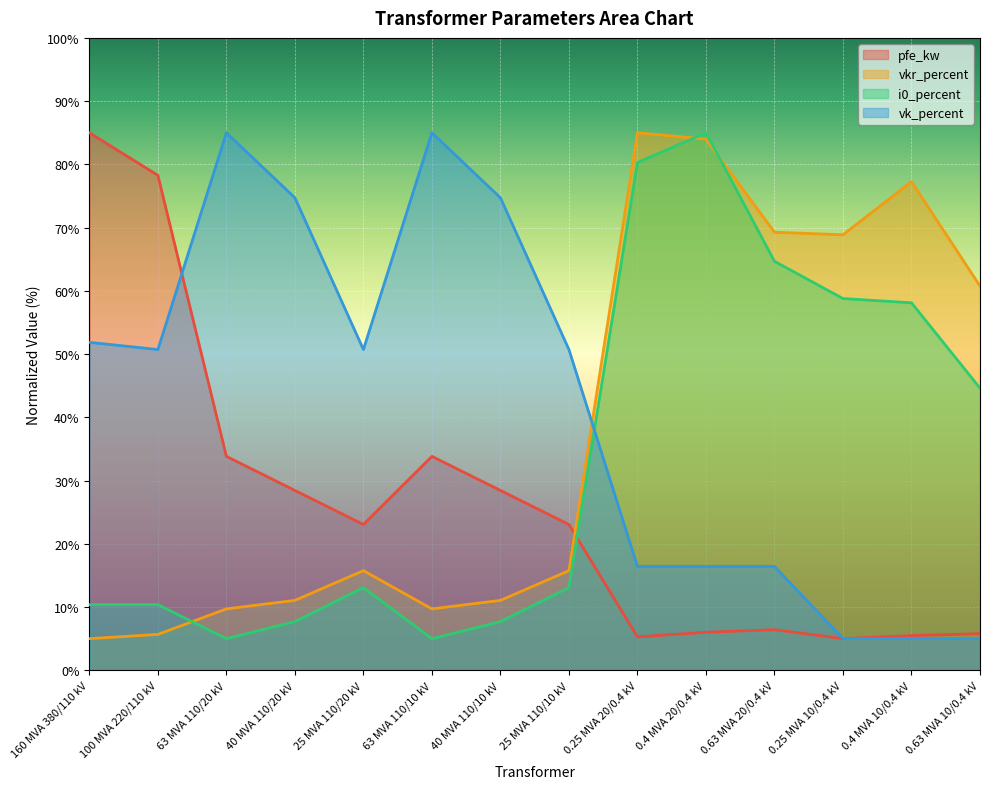

List the labels in order of i0_percent value, smallest first.

63 MVA 110/20 kV, 63 MVA 110/10 kV, 40 MVA 110/20 kV, 40 MVA 110/10 kV, 160 MVA 380/110 kV, 100 MVA 220/110 kV, 25 MVA 110/20 kV, 25 MVA 110/10 kV, 0.63 MVA 10/0.4 kV, 0.4 MVA 10/0.4 kV, 0.25 MVA 10/0.4 kV, 0.63 MVA 20/0.4 kV, 0.25 MVA 20/0.4 kV, 0.4 MVA 20/0.4 kV